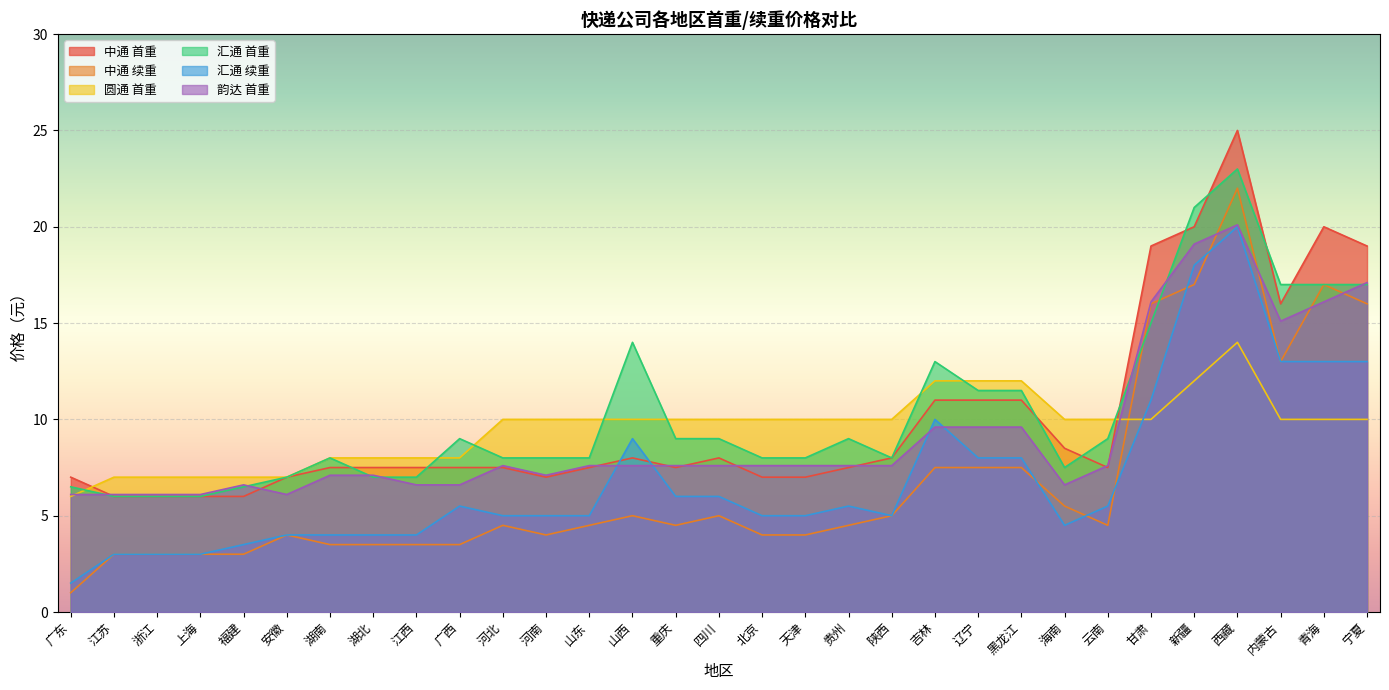

What value does the 圆通 首重 series have at 安徽?

7.0